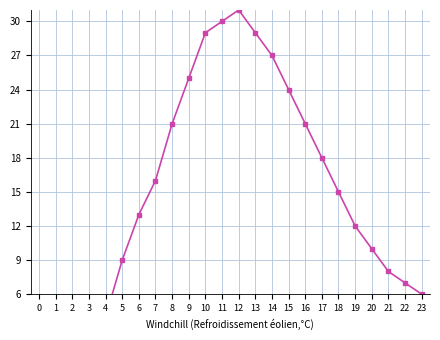

How many data points are less than 15?

12